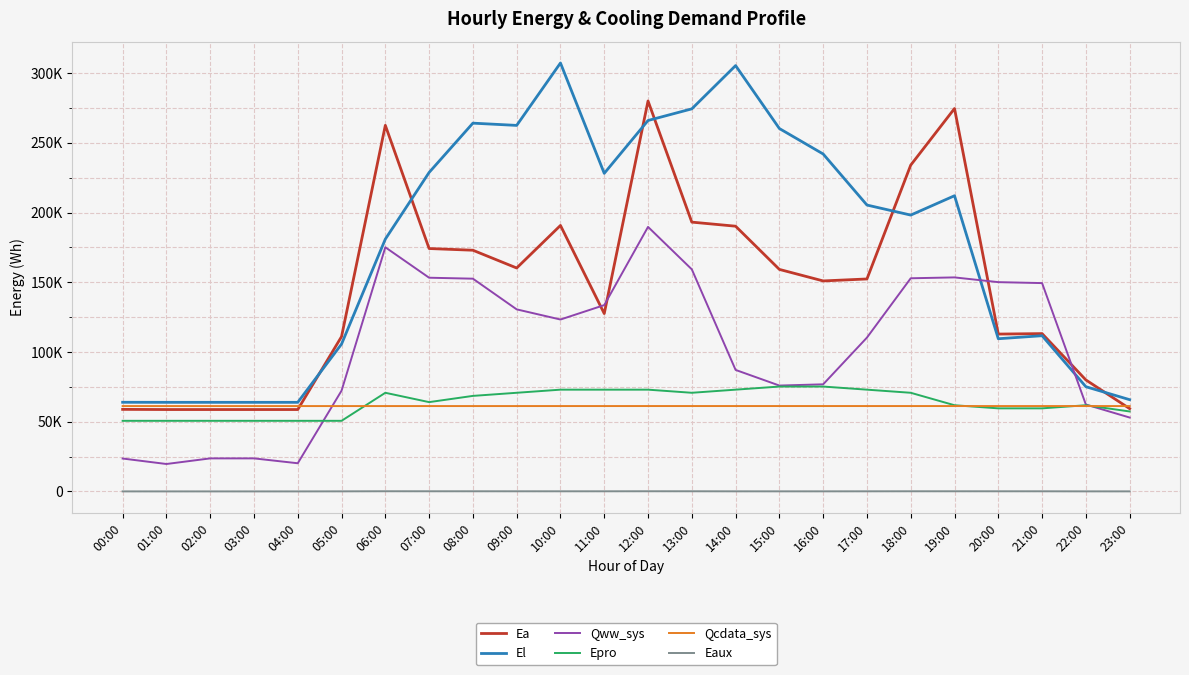

Reading left to right, list all the values displayed in this chart.

Ea: 00:00=58840.7	01:00=58725.1	02:00=58725.1	03:00=58725.1	04:00=58725.1	05:00=111044.2	06:00=262572.7	07:00=174211.3	08:00=172990.7	09:00=160247.4	10:00=190767.5	11:00=127557.6	12:00=280050.0	13:00=193150.3	14:00=190226.3	15:00=159235.6	16:00=150969.7	17:00=152381.2	18:00=234048.7	19:00=274637.1	20:00=112849.1	21:00=113187.8	22:00=79956.0	23:00=59381.8
El: 00:00=63930.4	01:00=63891.4	02:00=63891.4	03:00=63891.4	04:00=63891.4	05:00=105681.7	06:00=180959.1	07:00=228779.5	08:00=264141.8	09:00=262526.8	10:00=307294.5	11:00=228140.6	12:00=266052.2	13:00=274397.4	14:00=305427.5	15:00=260282.6	16:00=242021.2	17:00=205406.5	18:00=198198.9	19:00=212078.2	20:00=109502.7	21:00=111681.4	22:00=75091.9	23:00=65797.4
Qww_sys: 00:00=23583.6	01:00=19656.6	02:00=23685.8	03:00=23686.2	04:00=20193.3	05:00=72252.2	06:00=175107.0	07:00=153273.5	08:00=152586.7	09:00=130575.4	10:00=123291.5	11:00=133628.6	12:00=189730.1	13:00=159271.9	14:00=87139.7	15:00=75921.8	16:00=76808.3	17:00=110329.6	18:00=152877.0	19:00=153501.7	20:00=150102.6	21:00=149420.1	22:00=62306.7	23:00=52984.0
Epro: 00:00=50634.5	01:00=50634.5	02:00=50634.5	03:00=50634.5	04:00=50634.5	05:00=50634.5	06:00=70745.1	07:00=64041.5	08:00=68510.5	09:00=70745.1	10:00=72979.5	11:00=72979.5	12:00=72979.5	13:00=70745.1	14:00=72979.5	15:00=75214.1	16:00=75214.1	17:00=72979.5	18:00=70745.1	19:00=61807.0	20:00=59572.5	21:00=59572.5	22:00=61807.0	23:00=57338.0
Qcdata_sys: 00:00=61218.6	01:00=61218.6	02:00=61211.8	03:00=61213.0	04:00=61213.0	05:00=61211.3	06:00=61213.0	07:00=61218.6	08:00=61214.7	09:00=61218.6	10:00=61224.3	11:00=61220.3	12:00=61229.9	13:00=61229.9	14:00=61227.1	15:00=61229.9	16:00=61229.9	17:00=61227.6	18:00=61224.3	19:00=61224.3	20:00=61221.4	21:00=61224.3	22:00=61224.3	23:00=61218.6
Eaux: 00:00=10.3	01:00=5.6	02:00=2.8	03:00=2.8	04:00=3.7	05:00=45.0	06:00=115.6	07:00=99.7	08:00=98.8	09:00=87.5	10:00=81.7	11:00=83.7	12:00=114.0	13:00=98.9	14:00=59.8	15:00=51.5	16:00=50.1	17:00=70.0	18:00=97.4	19:00=98.2	20:00=90.8	21:00=85.0	22:00=35.6	23:00=29.0